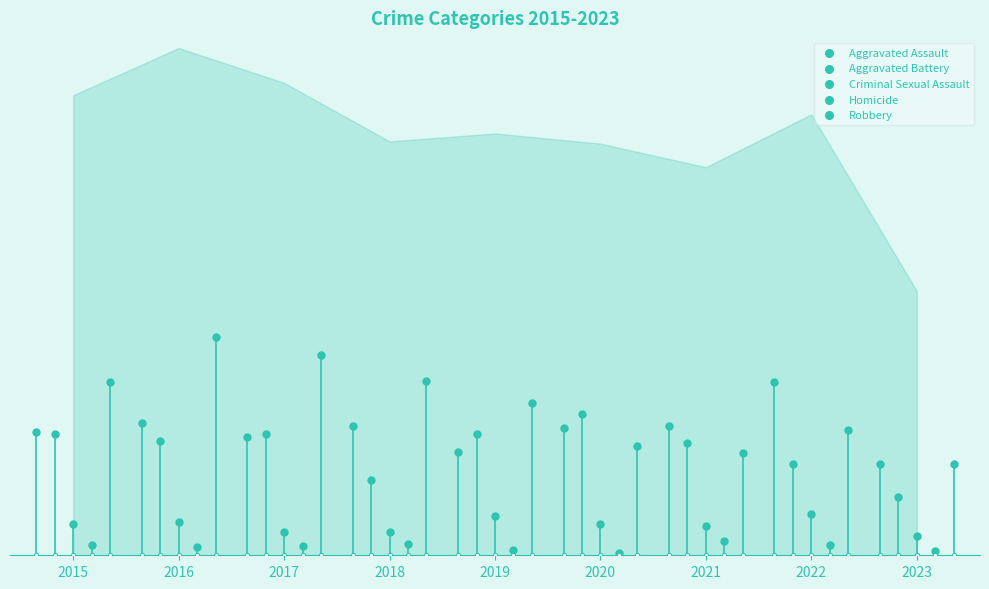

At which category is the sum across all series the highest?

2016